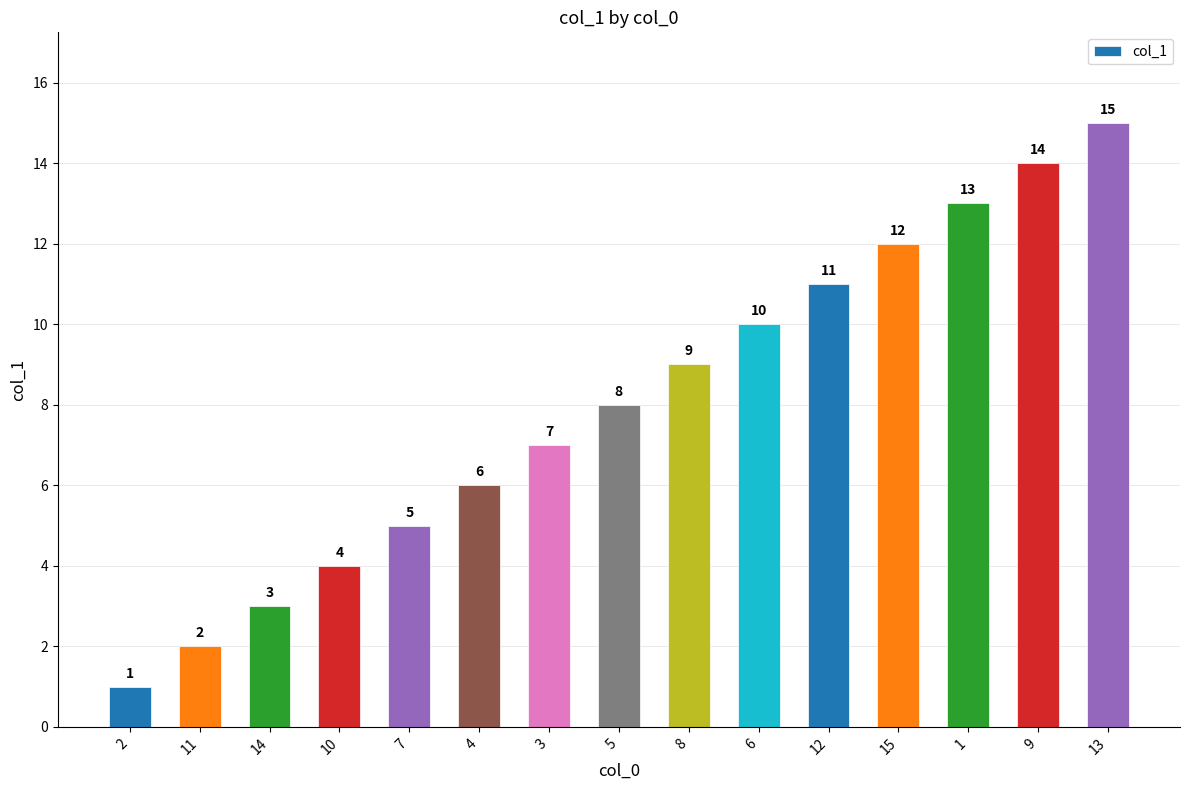

The value at 12 is 11. True or false?

True